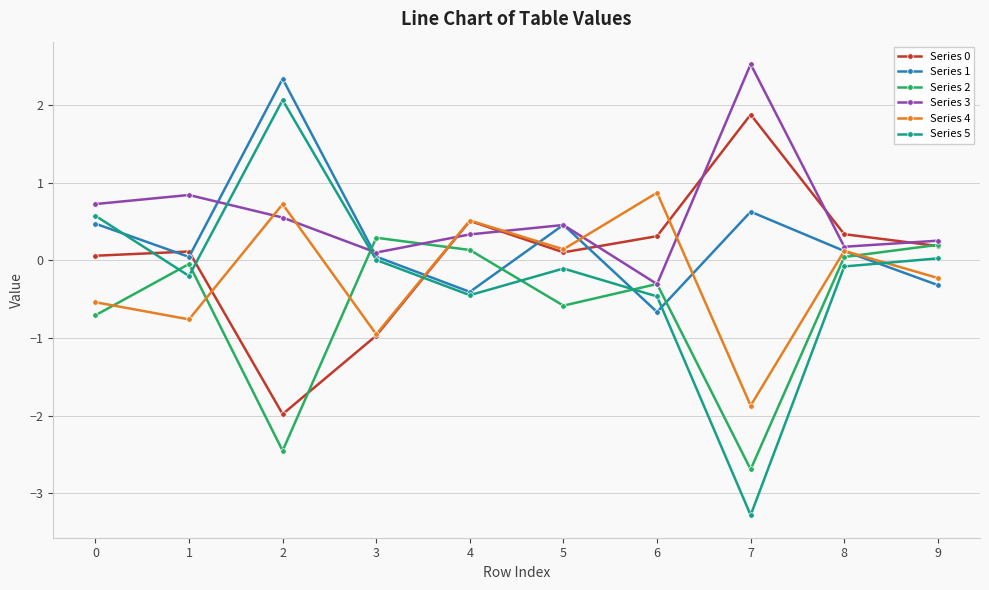

What is the smallest value displayed?

-3.3